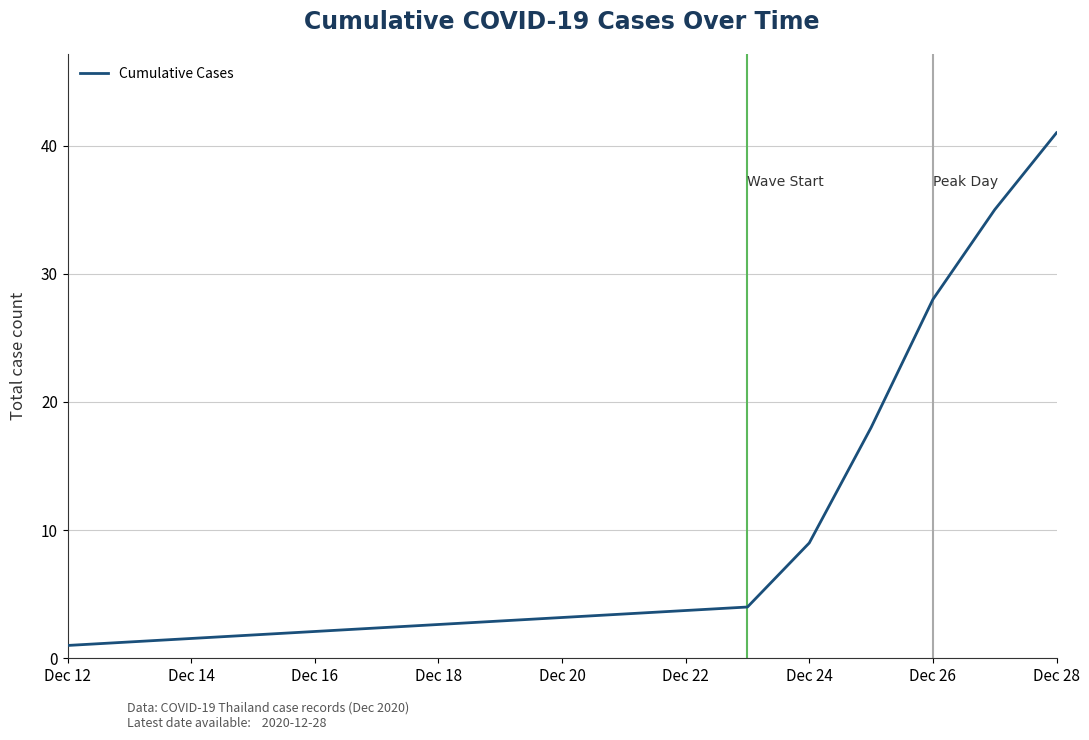

What is the greatest value displayed?

41